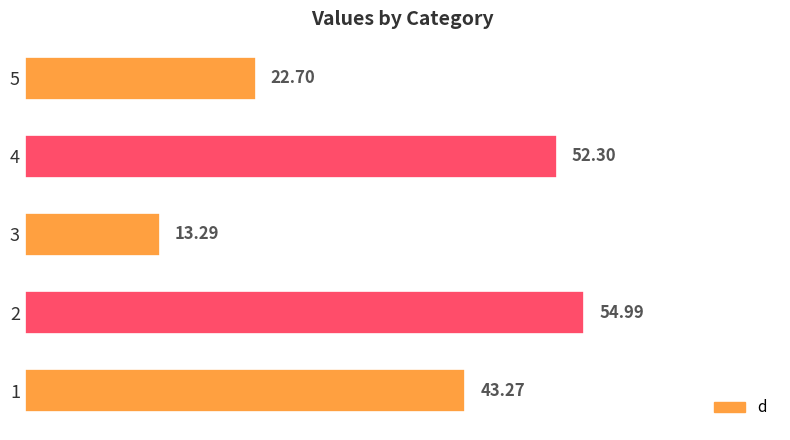

Which category has the highest value across all series?

2